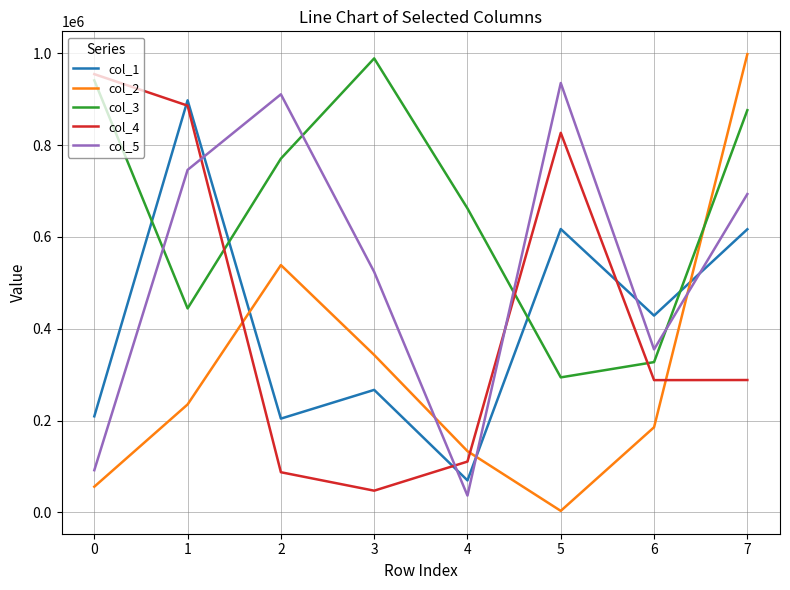

What are all the series names shown in the legend?

col_1, col_2, col_3, col_4, col_5